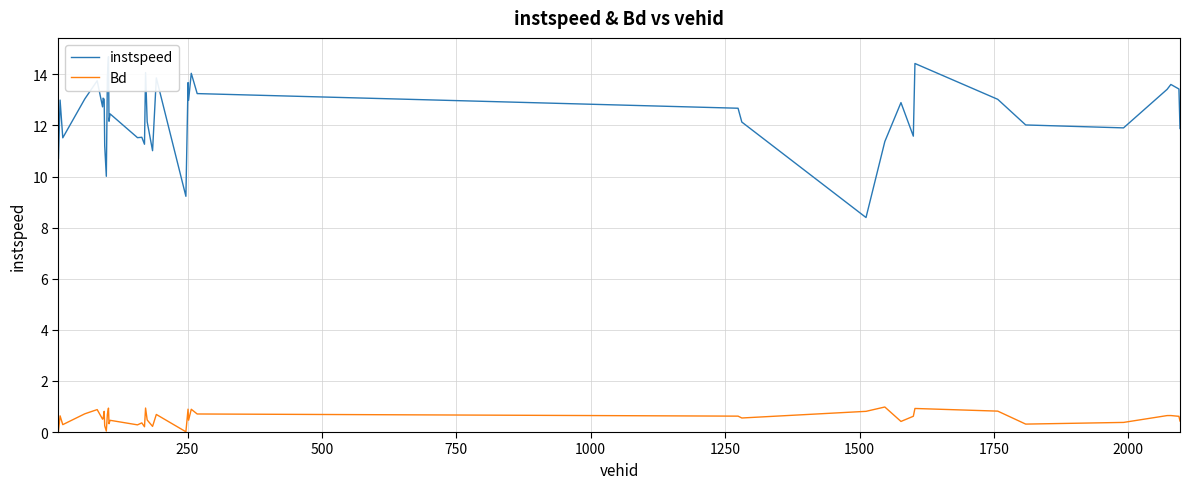

What is the highest value of the Bd series?

1.0